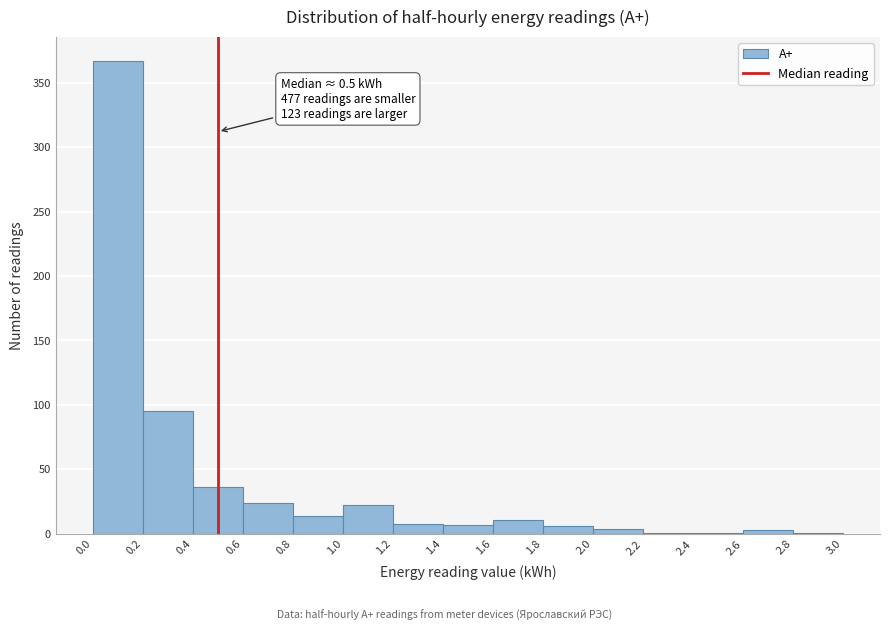

Over which range of the x-axis is the bar tallest?

0.0 to 0.2